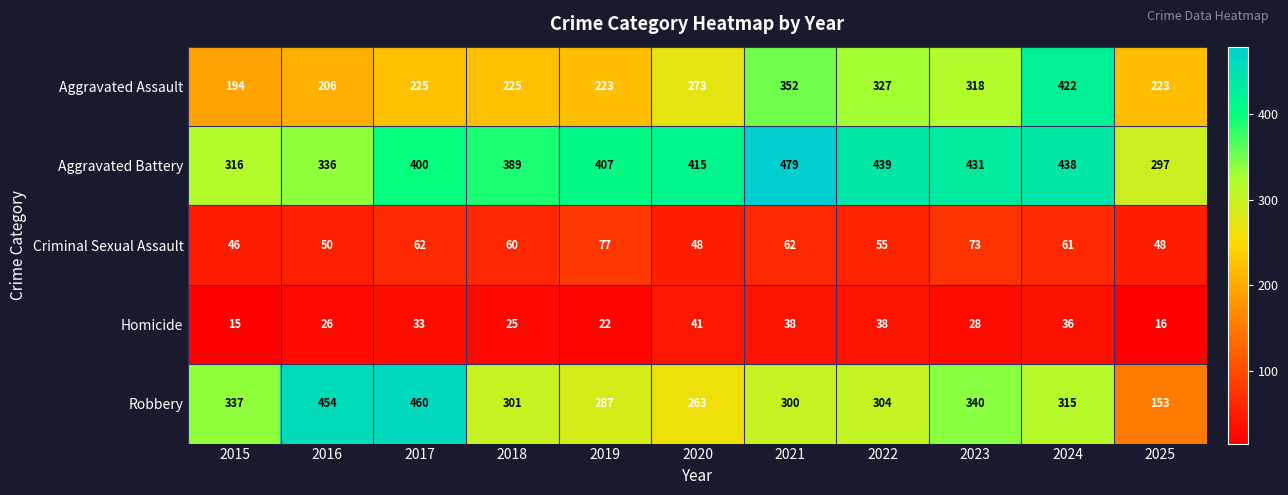

What is the sum of all Criminal Sexual Assault values?

642